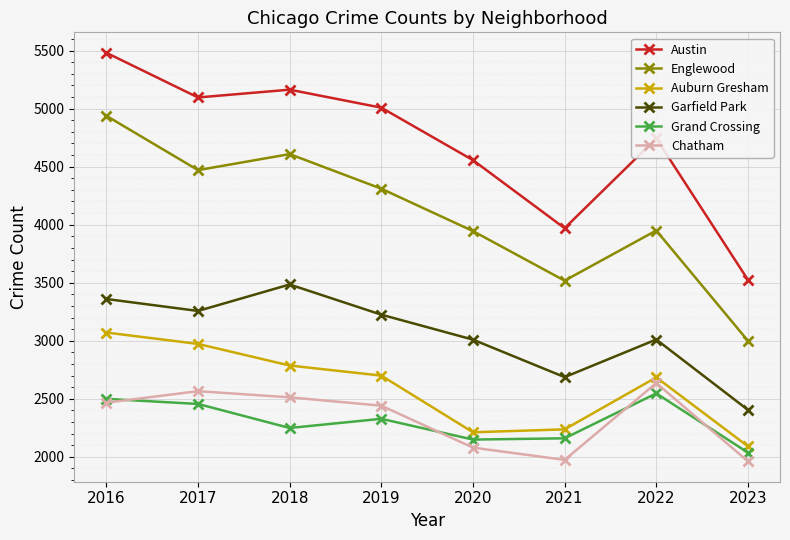

Which series has the widest spread of values?

Austin